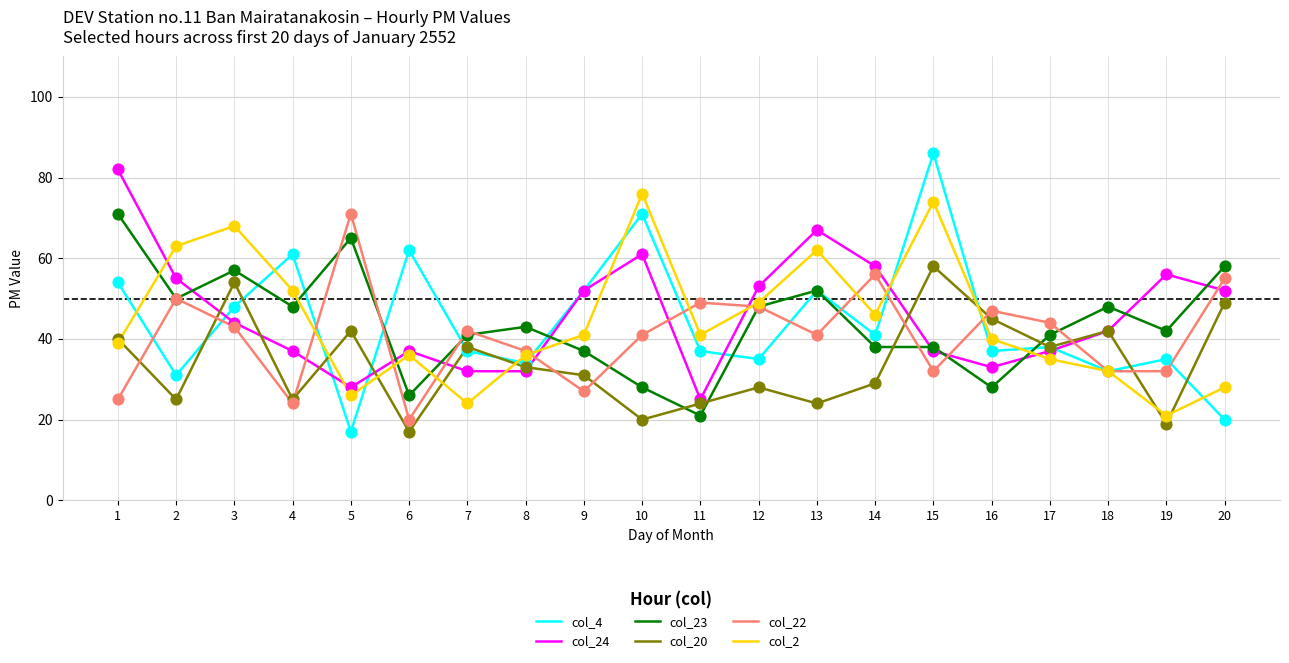

At how many categories does at least one series exceed 40?

20